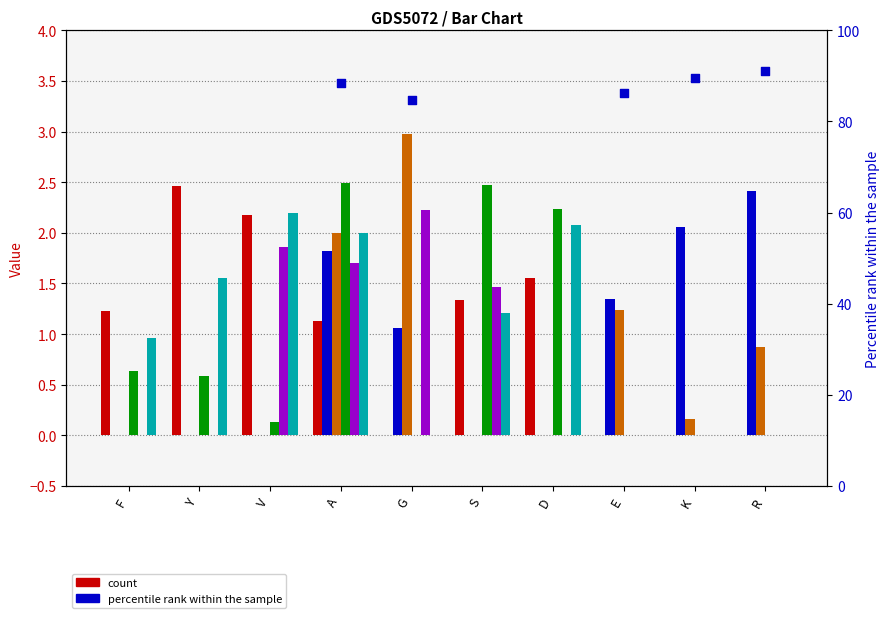

At how many categories does at least one series exceed 0?

10